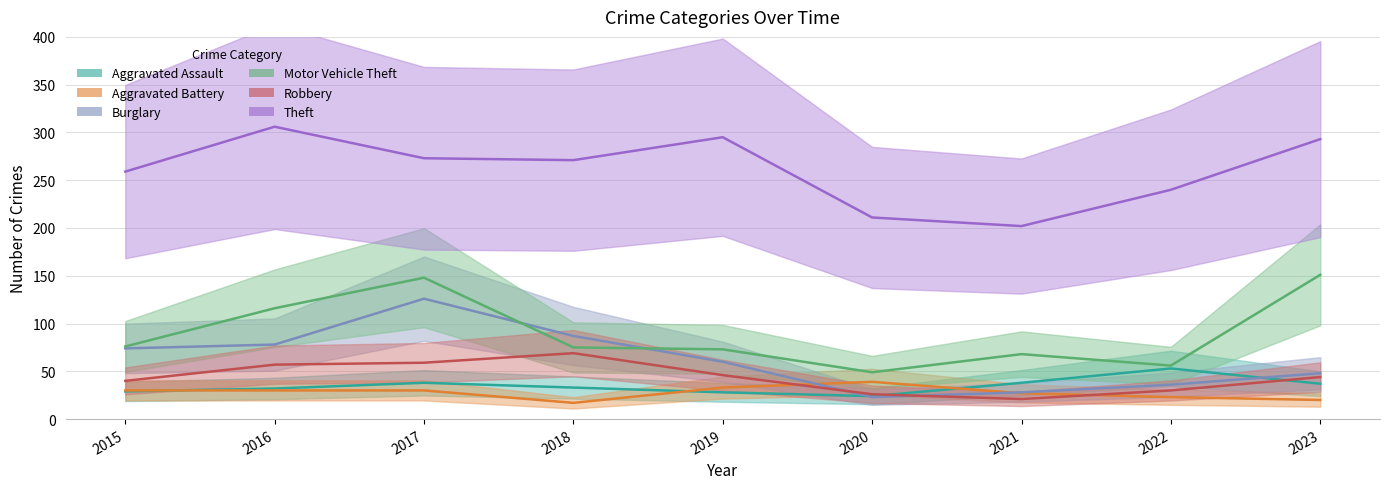

The Theft series shows 273 at 2017. True or false?

True